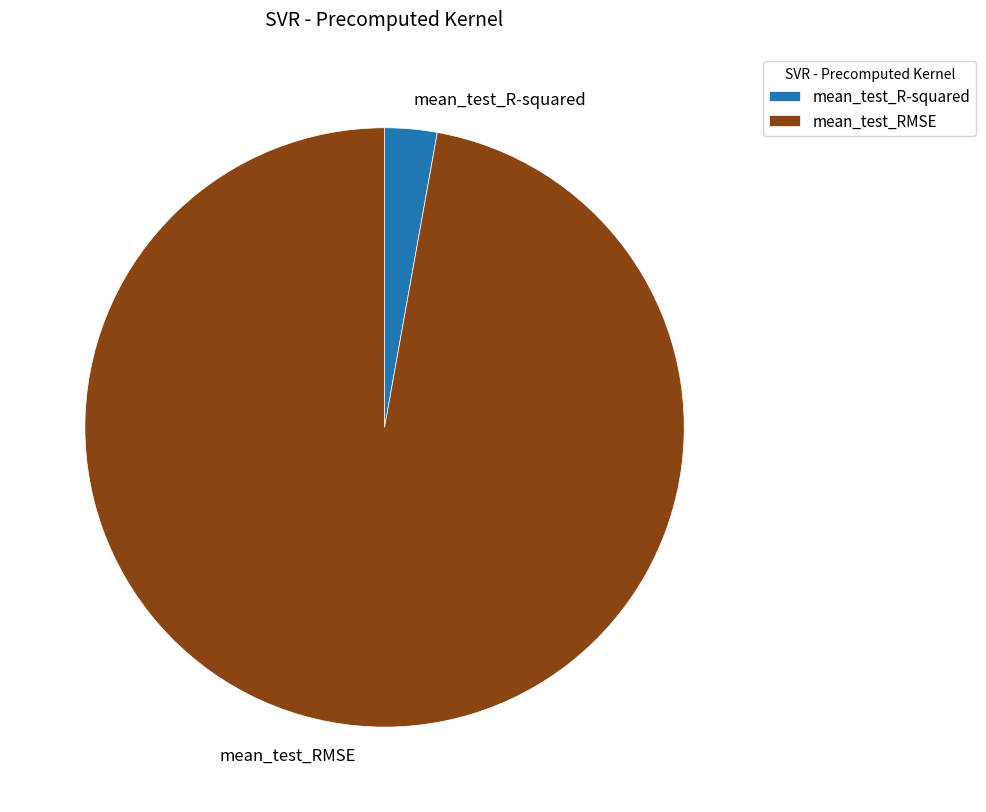

What is the smallest slice in the pie chart?

mean_test_R-squared